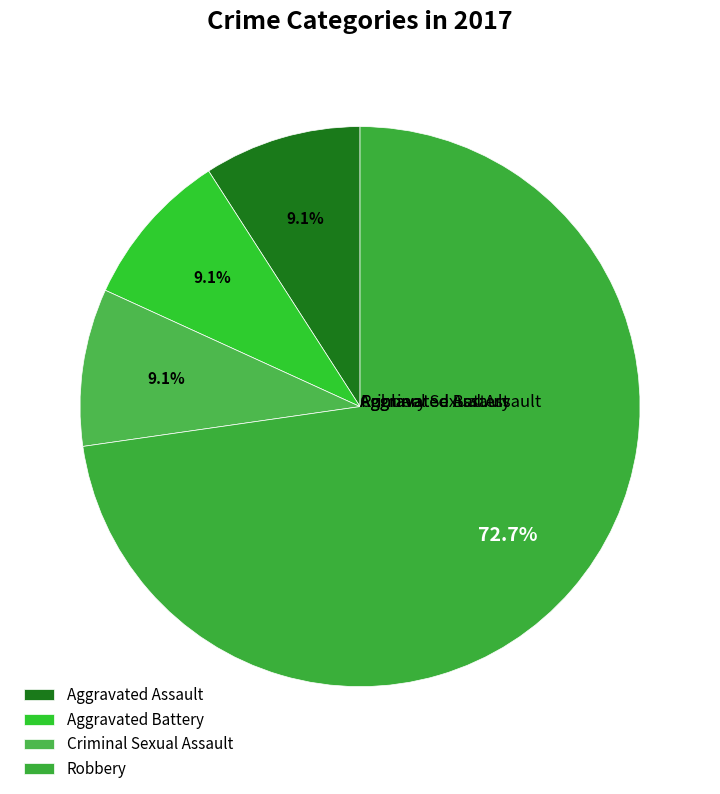

Count the number of slices in the pie.

4